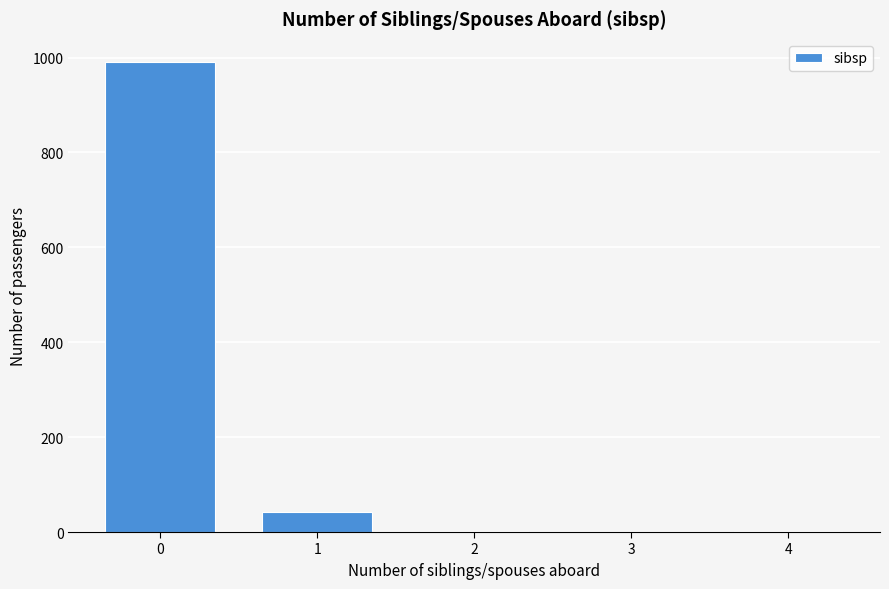

Is it true that the value at 0 is 1590?

False